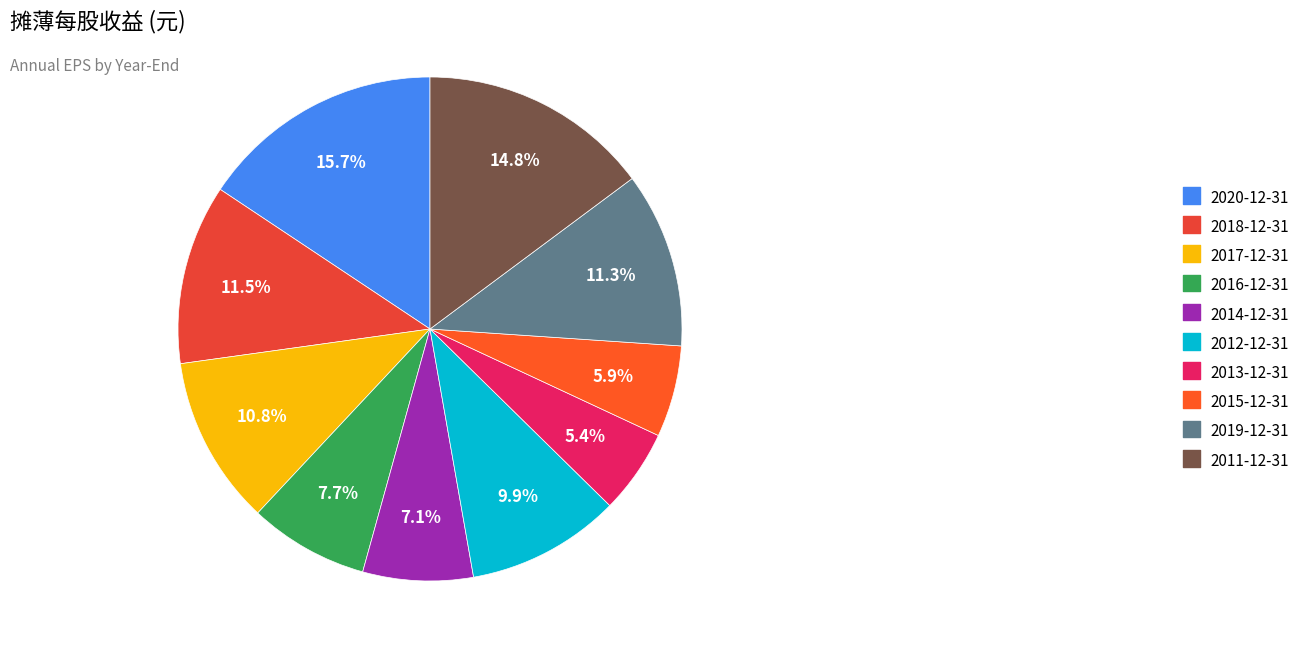

True or false: 2013-12-31 accounts for 12% of the total.

False